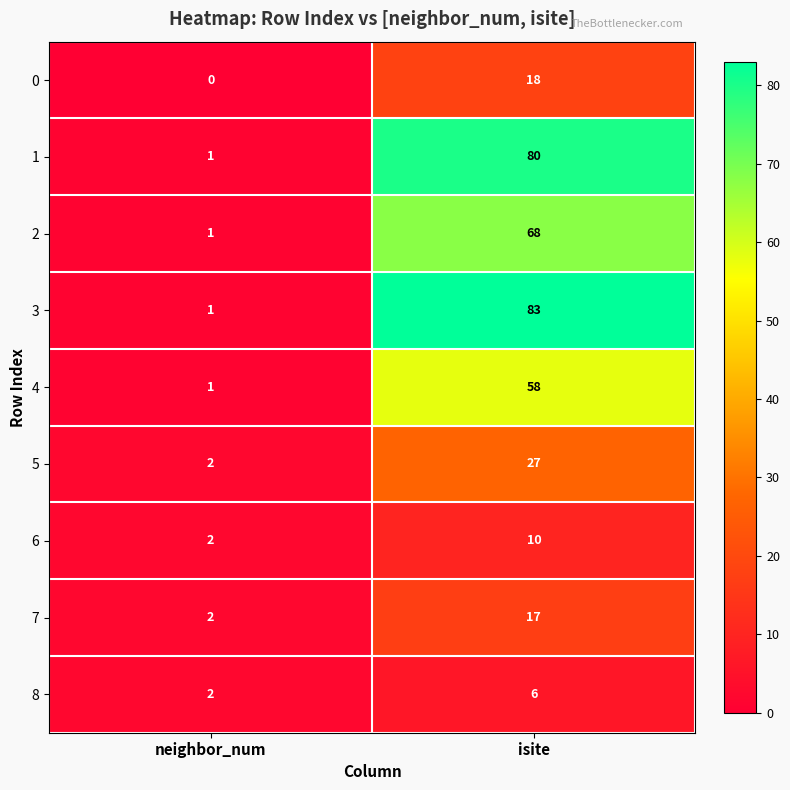

At which category is the sum across all series the highest?

isite